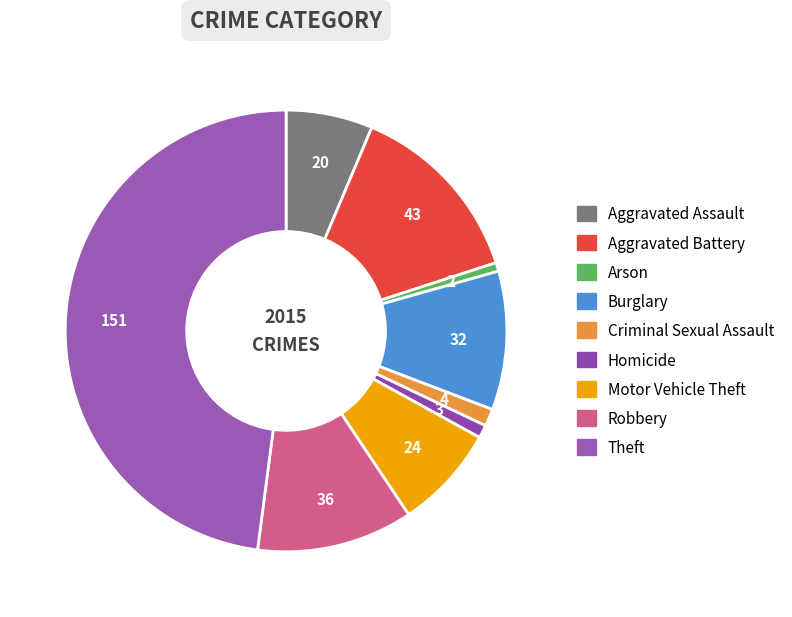

Which slice is the smallest?

Arson